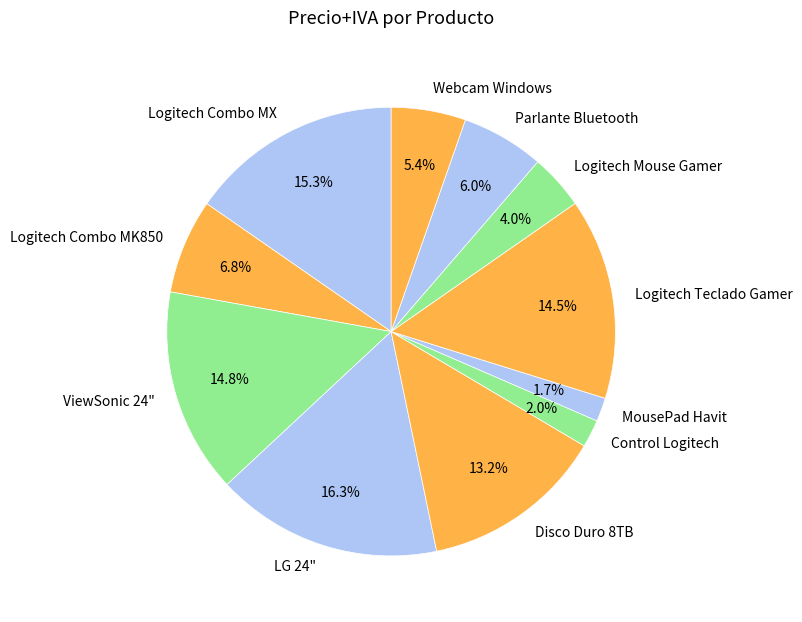

To the nearest percent, what is the difference between the Logitech Mouse Gamer and MousePad Havit slice percentages?

2%